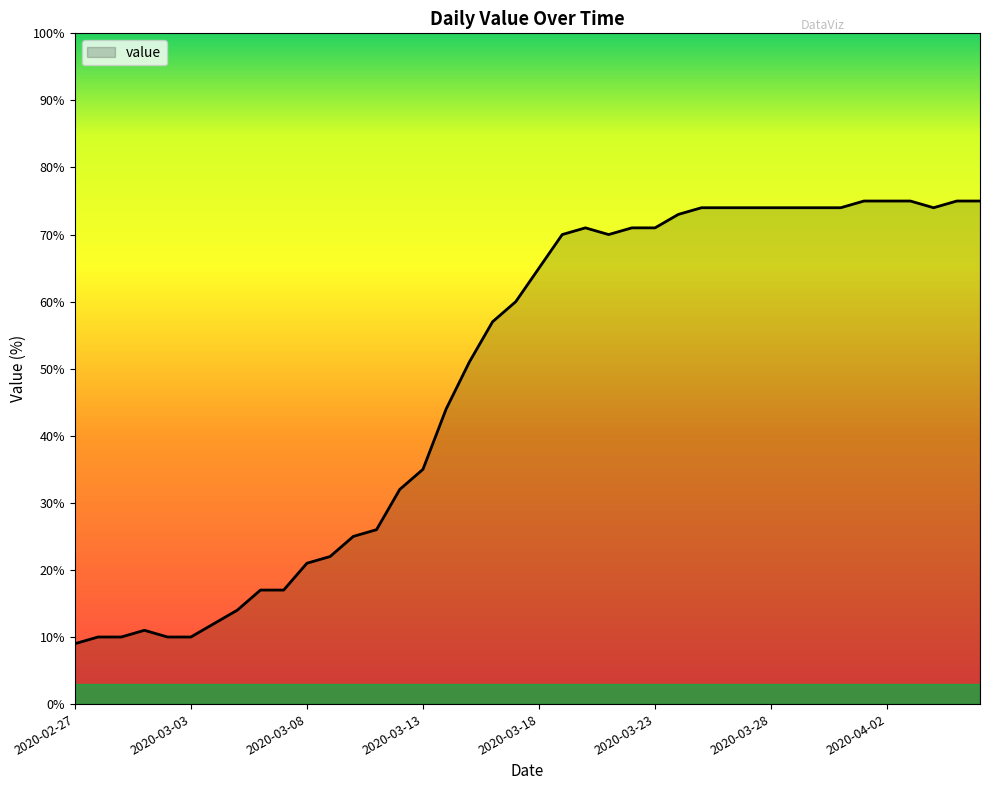

What is the greatest value displayed?

75.0